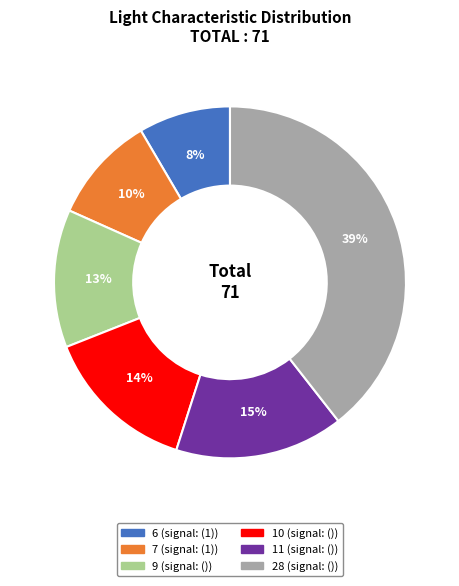

To the nearest percent, what is the average slice percentage?

17%